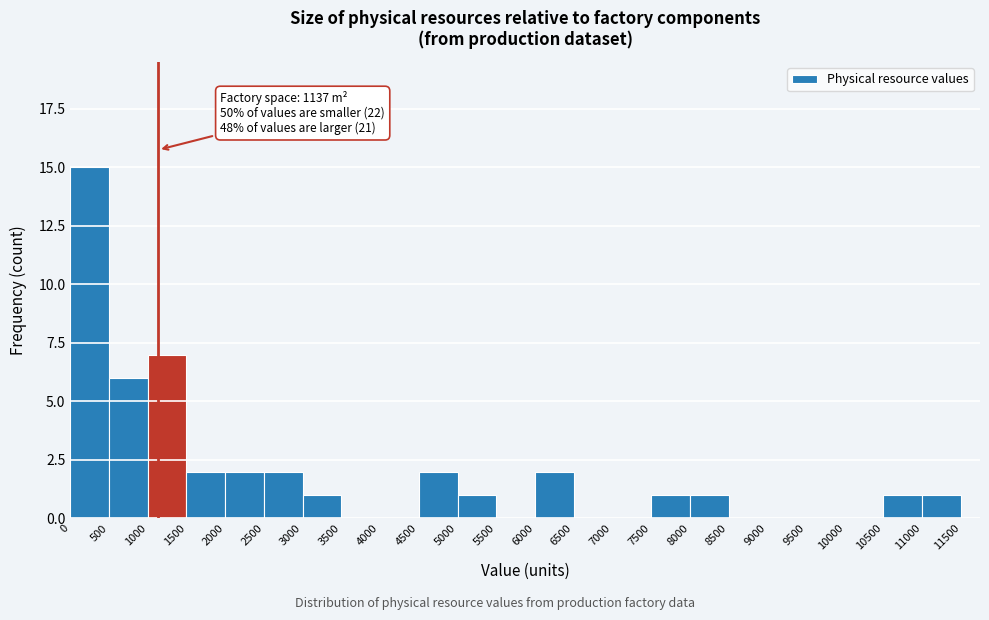

Over which range of the x-axis is the bar tallest?

0 to 500